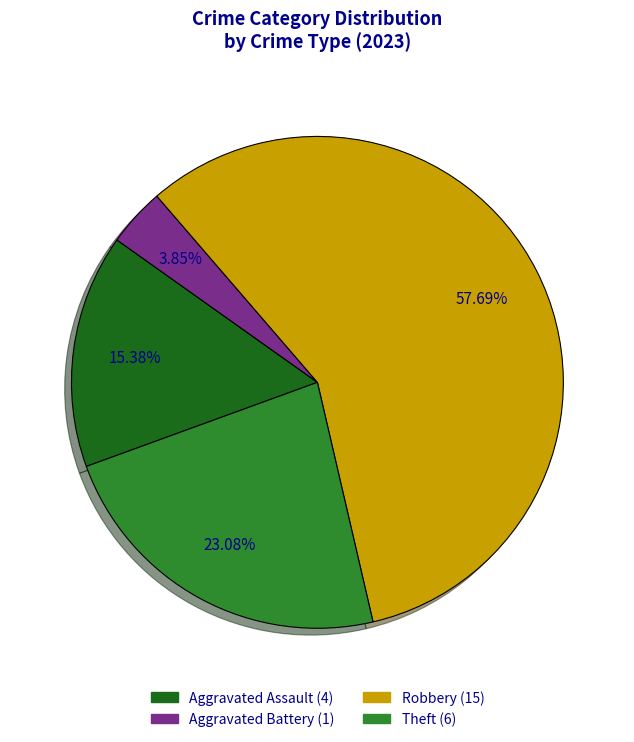

How many slices are in this pie chart?

4